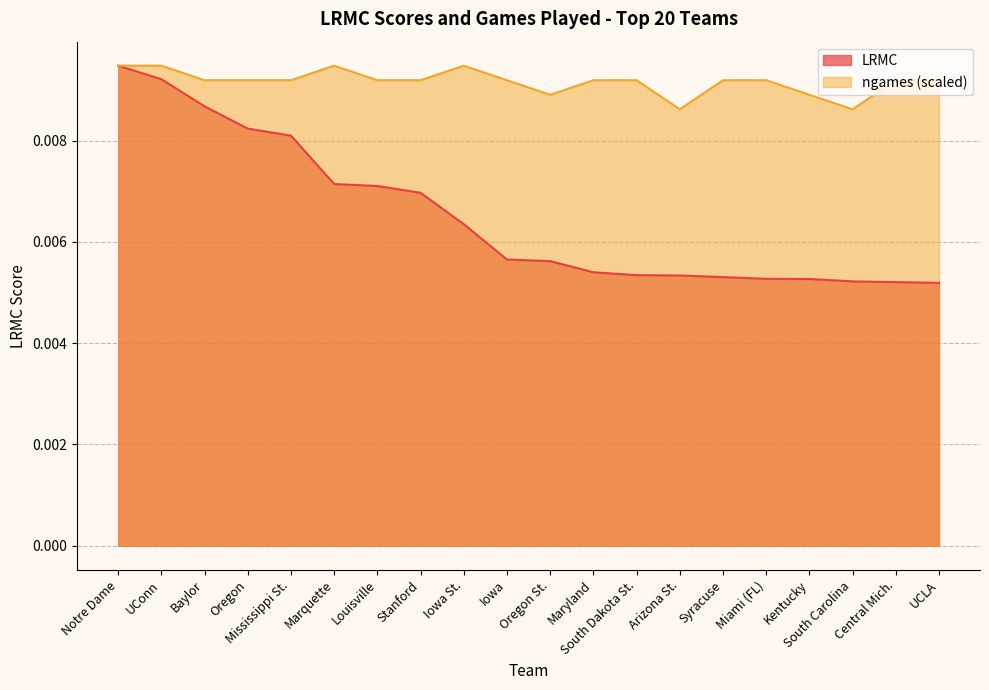

At which category does the chart reach its peak across all series?

Notre Dame